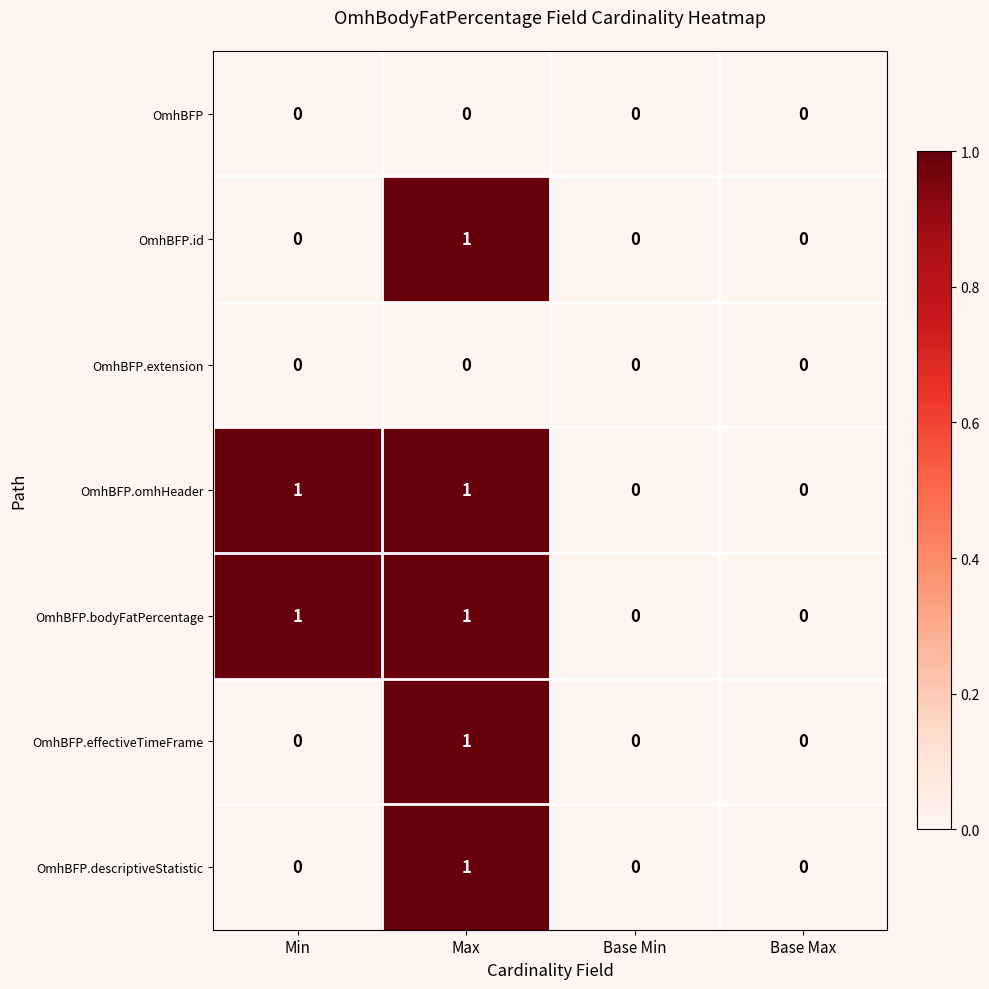

At which category is the sum across all series the highest?

Max